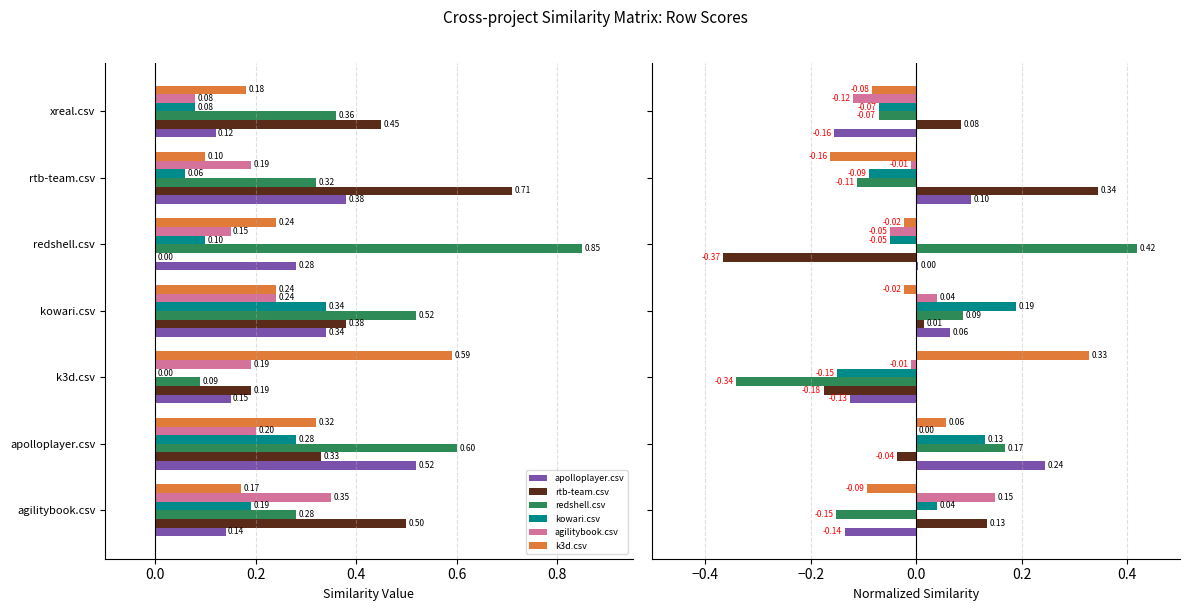

How many bars are there in total?

42